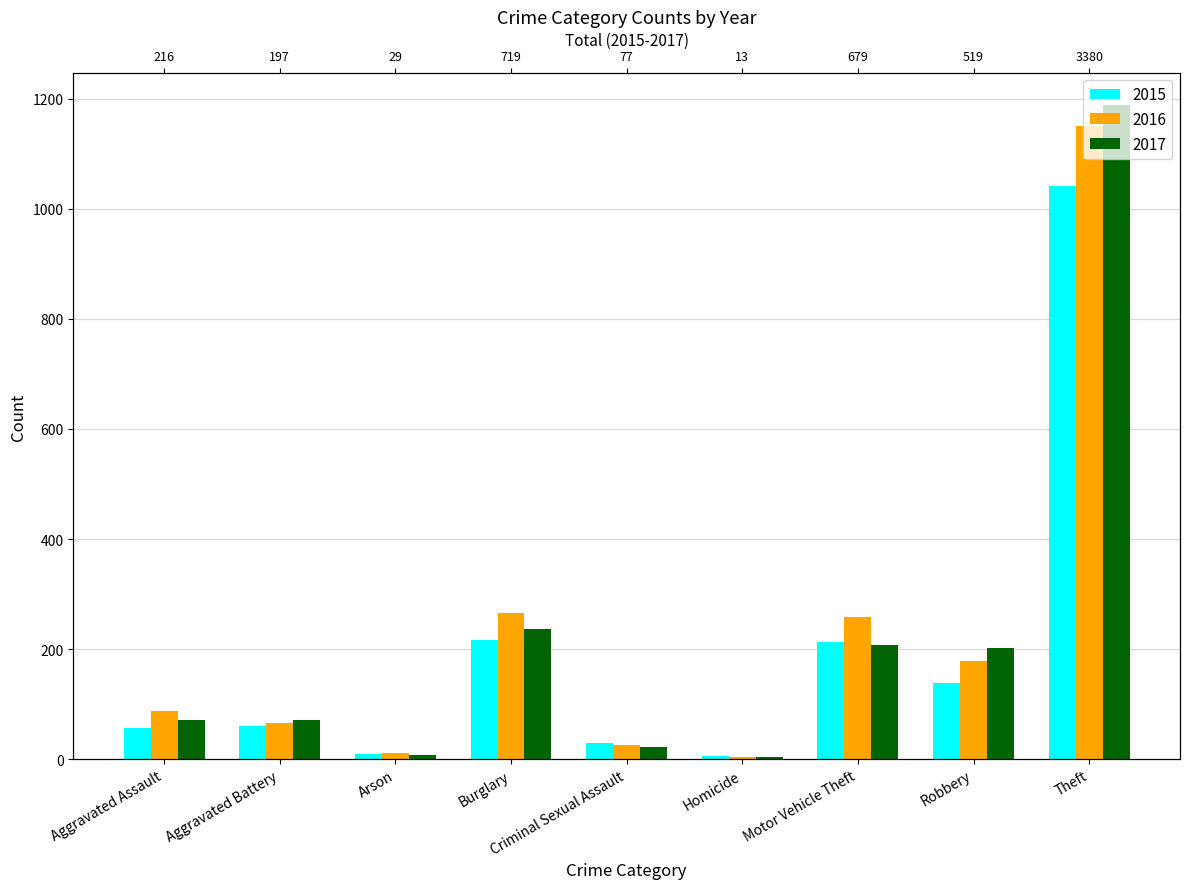

What are all the series names shown in the legend?

2015, 2016, 2017